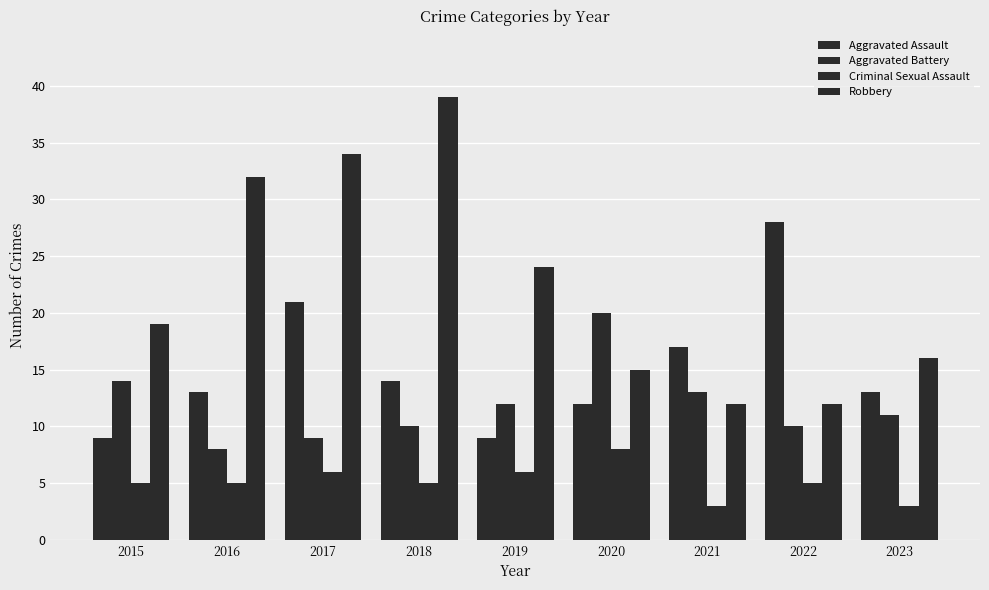

At which label does Robbery reach its minimum?

2021